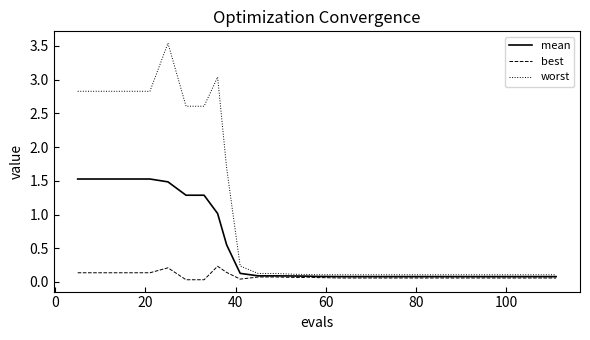

Which series has the largest range (max minus min)?

worst